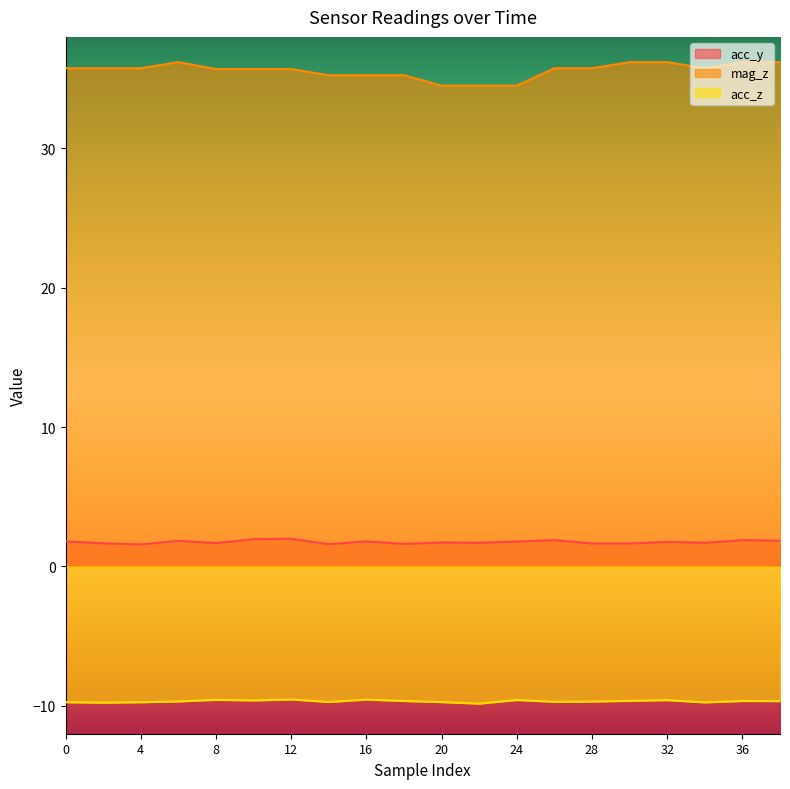

List the series in order of their overall mean, highest first.

mag_z, acc_y, acc_z